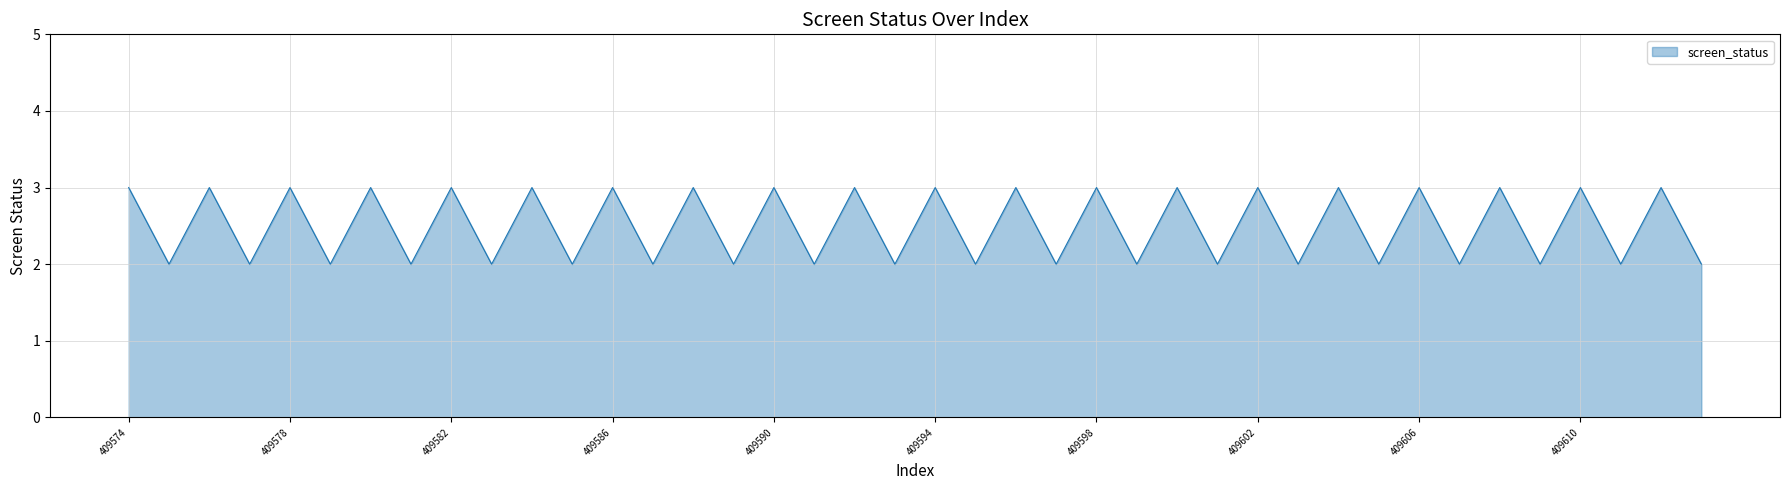

Reading left to right, list all the values displayed in this chart.

3	2	3	2	3	2	3	2	3	2	3	2	3	2	3	2	3	2	3	2	3	2	3	2	3	2	3	2	3	2	3	2	3	2	3	2	3	2	3	2